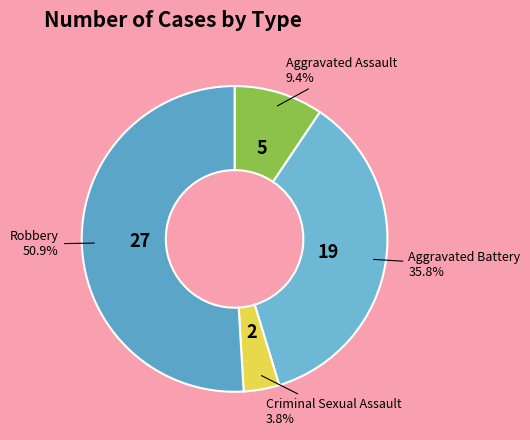

To the nearest percent, what percentage of the pie is Criminal Sexual Assault?

4%